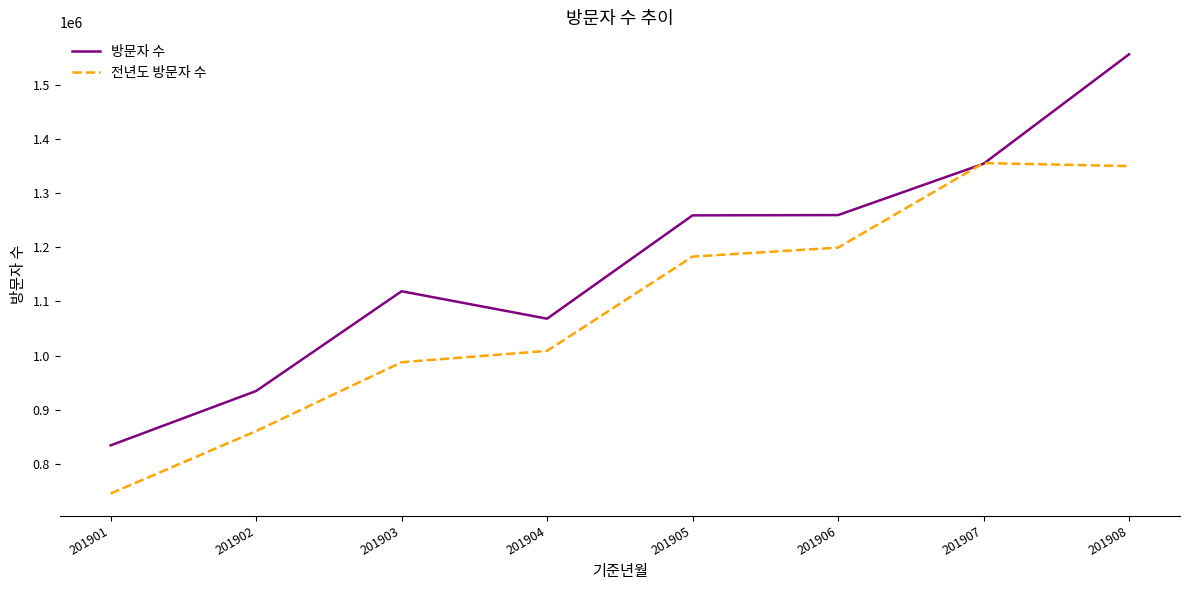

Is this an area chart (filled region under the line)?

No